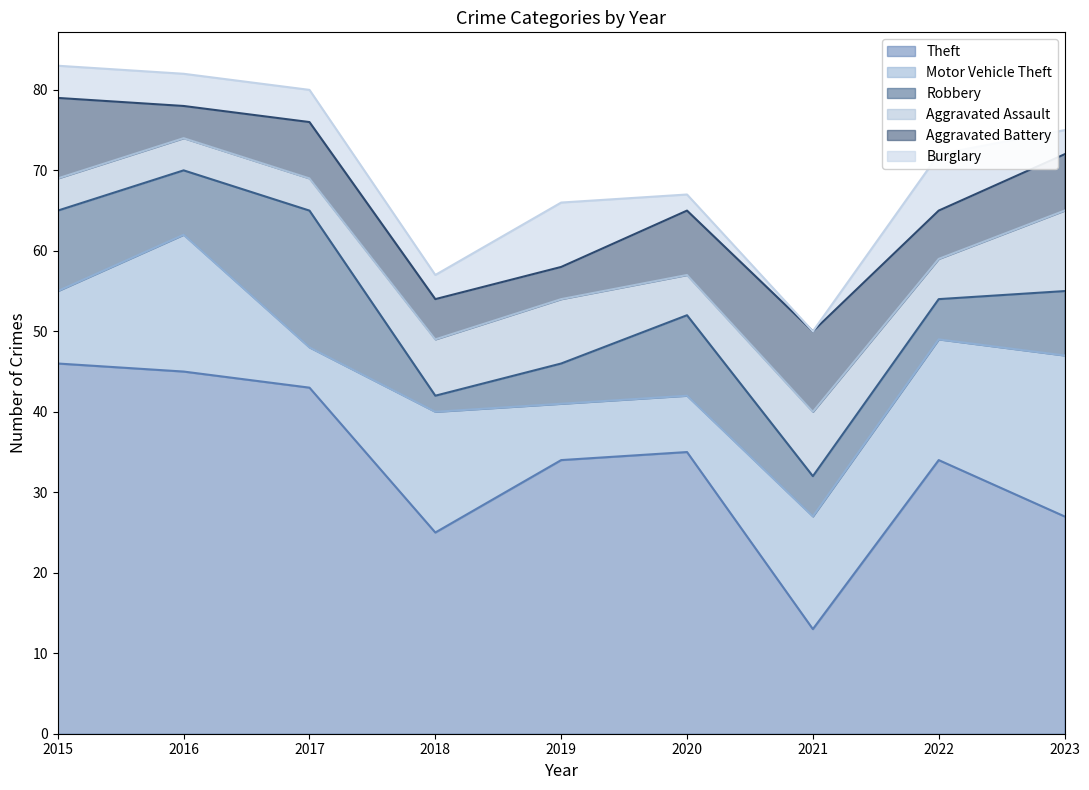

What is the maximum value shown in the chart?

46